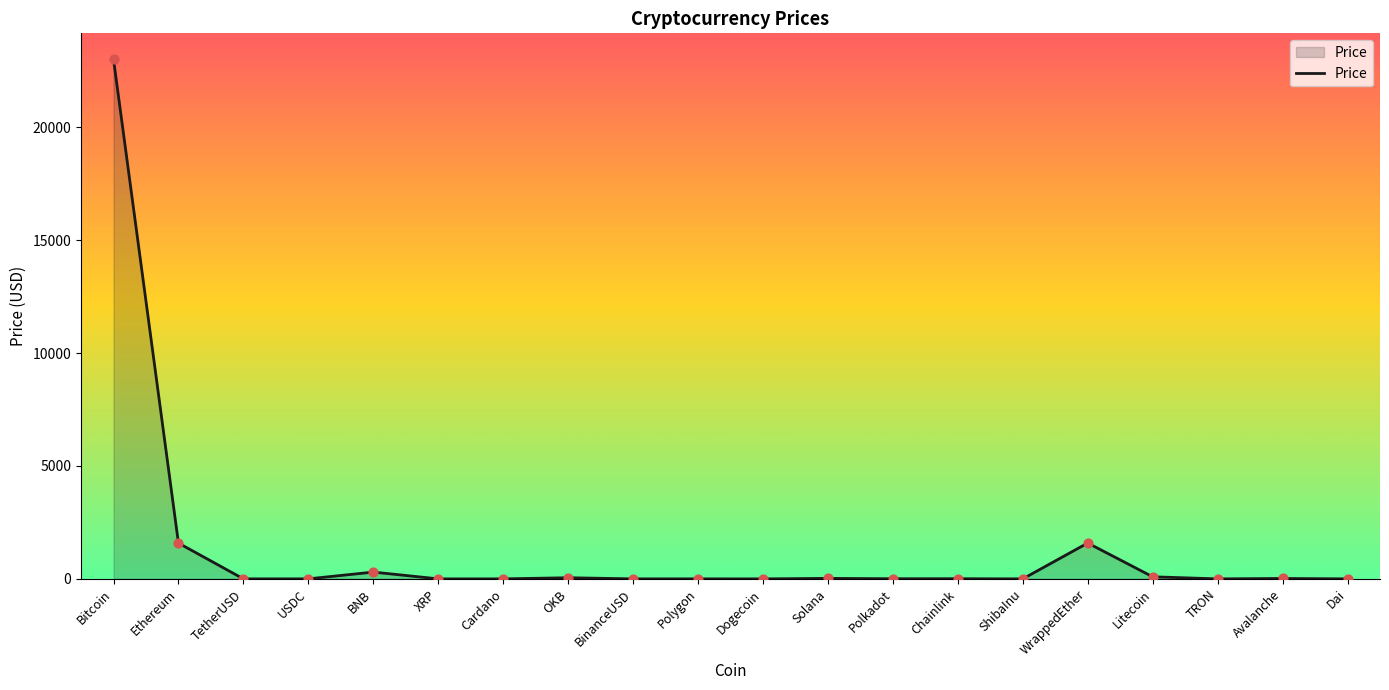

Approximately how many times larger is the value at BinanceUSD compared to Polygon?

0.8